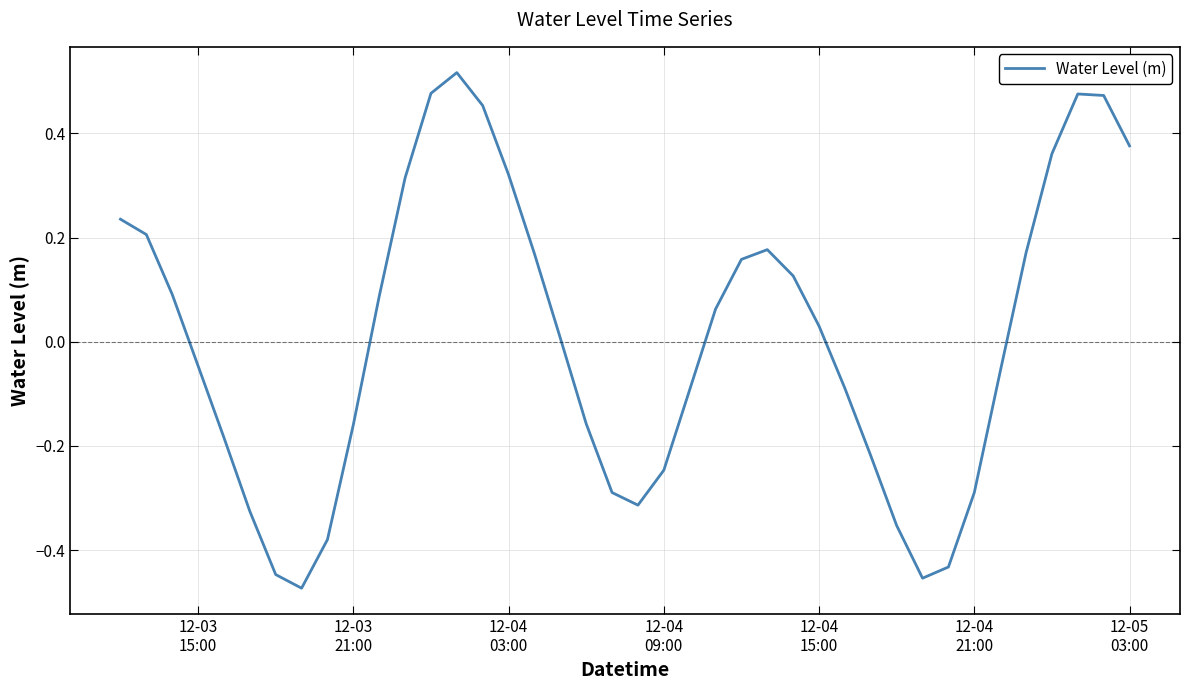

Reading right to left, extract all data points from this chart.

0.4	0.5	0.5	0.4	0.2	-0.1	-0.3	-0.4	-0.5	-0.4	-0.2	-0.1	0.0	0.1	0.2	0.2	0.1	-0.1	-0.2	-0.3	-0.3	-0.2	0.0	0.2	0.3	0.5	0.5	0.5	0.3	0.1	-0.2	-0.4	-0.5	-0.4	-0.3	-0.2	-0.0	0.1	0.2	0.2